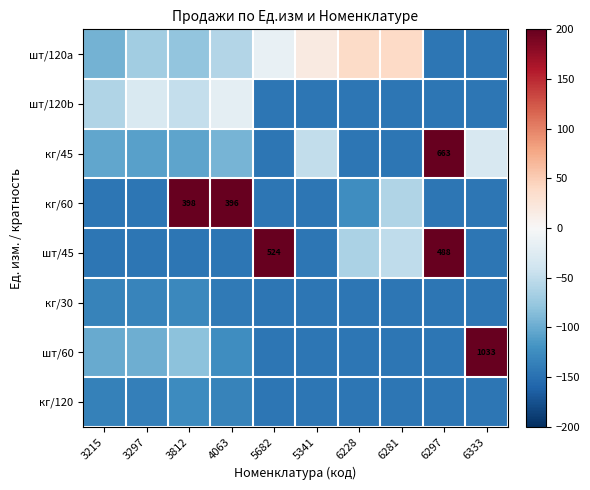

True or false: шт/45 has a value of -30.0 at 3215.

False